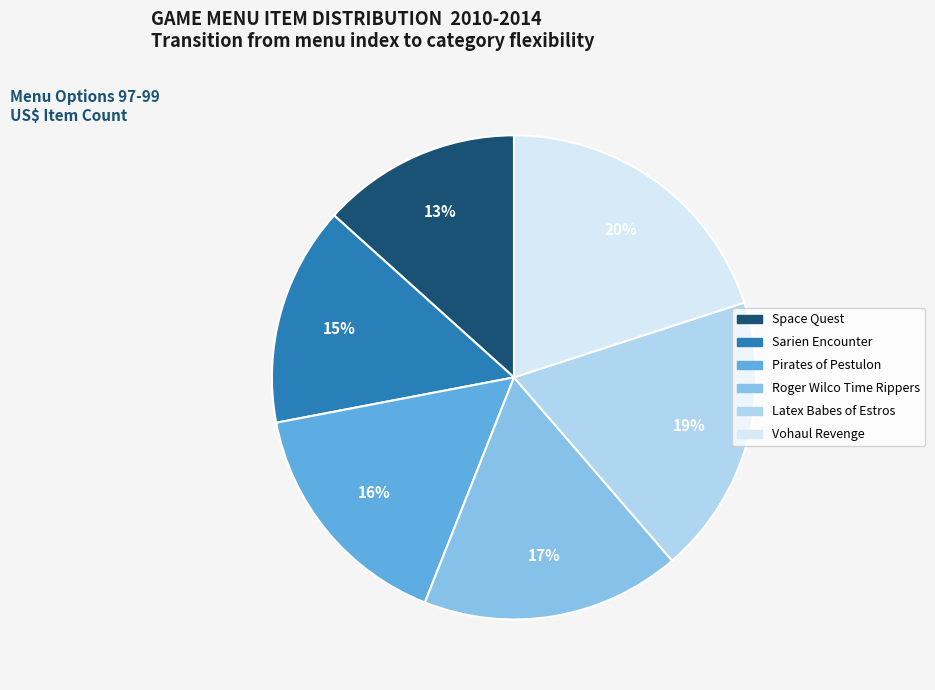

How many slices are in this pie chart?

6